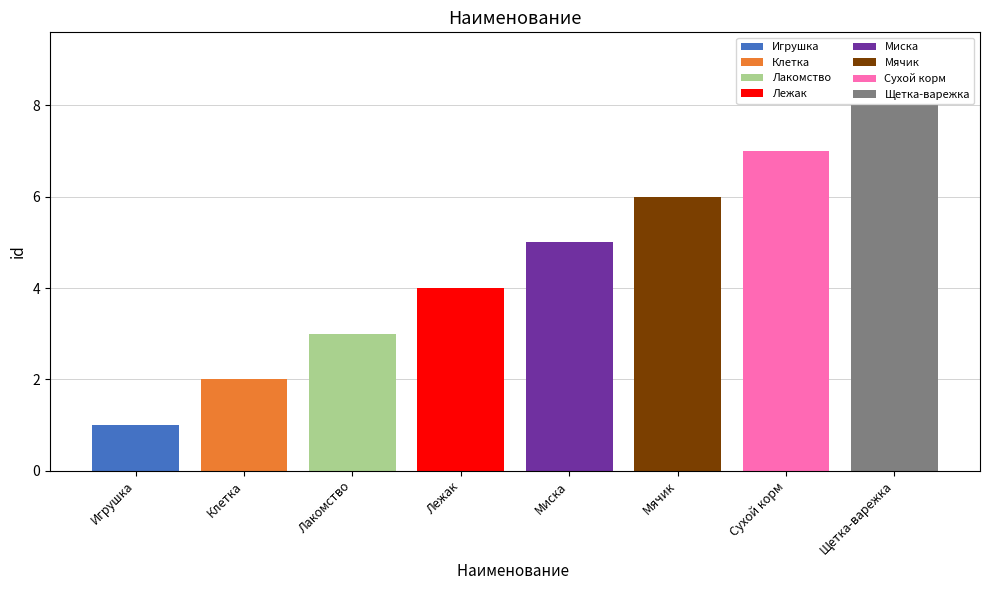

Reading left to right, what are all the values shown in this chart?

1	2	3	4	5	6	7	8